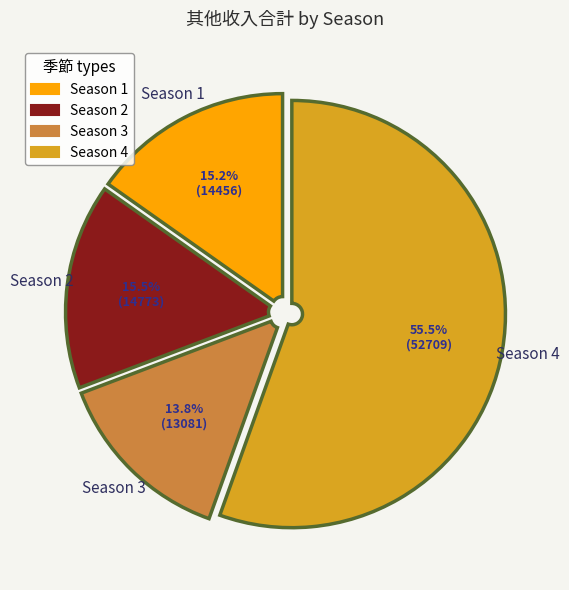

Which category has the smallest portion of the pie?

Season 3